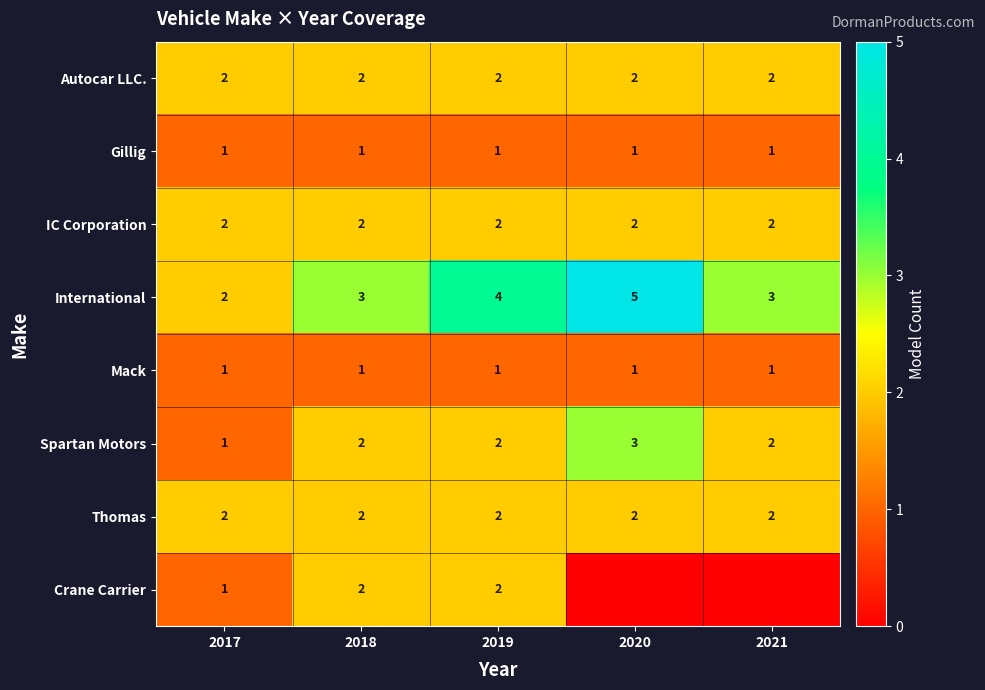

Which series changed the most between 2017 and 2019?

International